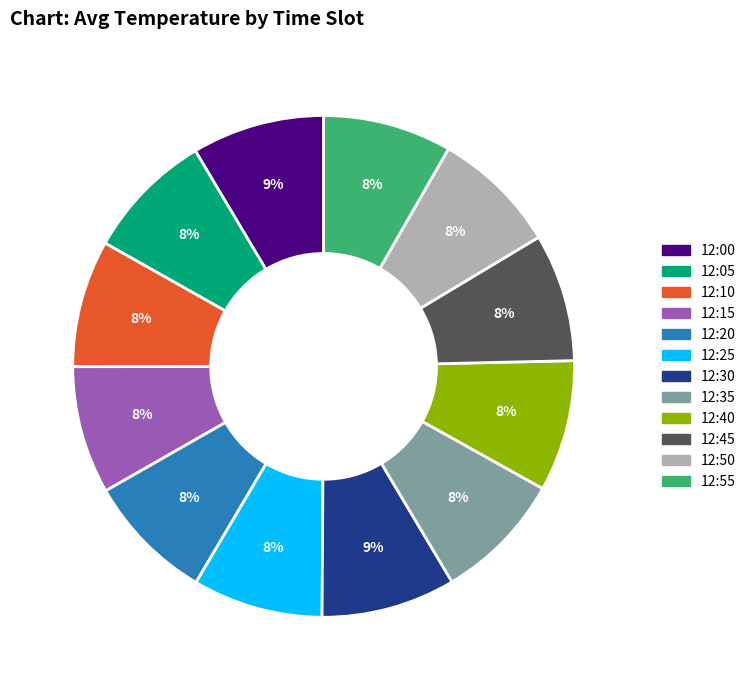

What is the ratio of the value at 12:50 to the value at 12:35?

1.0